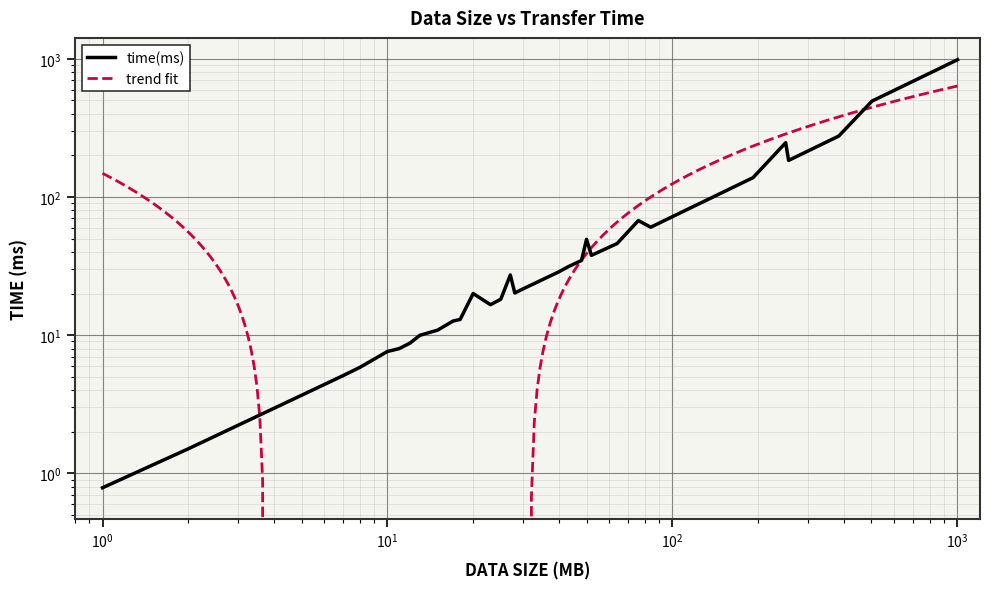

What is the difference between the values at 10 and 50?

38.4